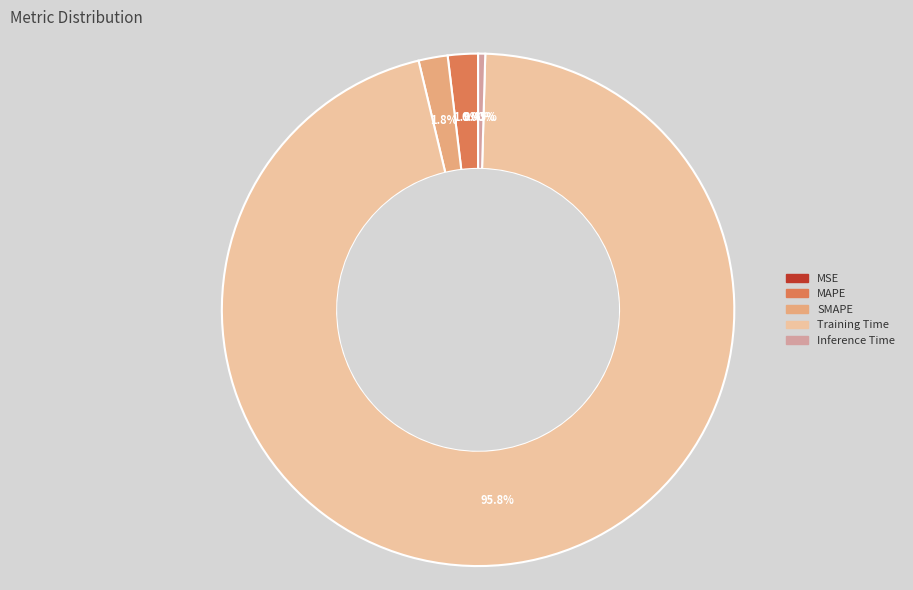

Which category accounts for the majority?

Training Time